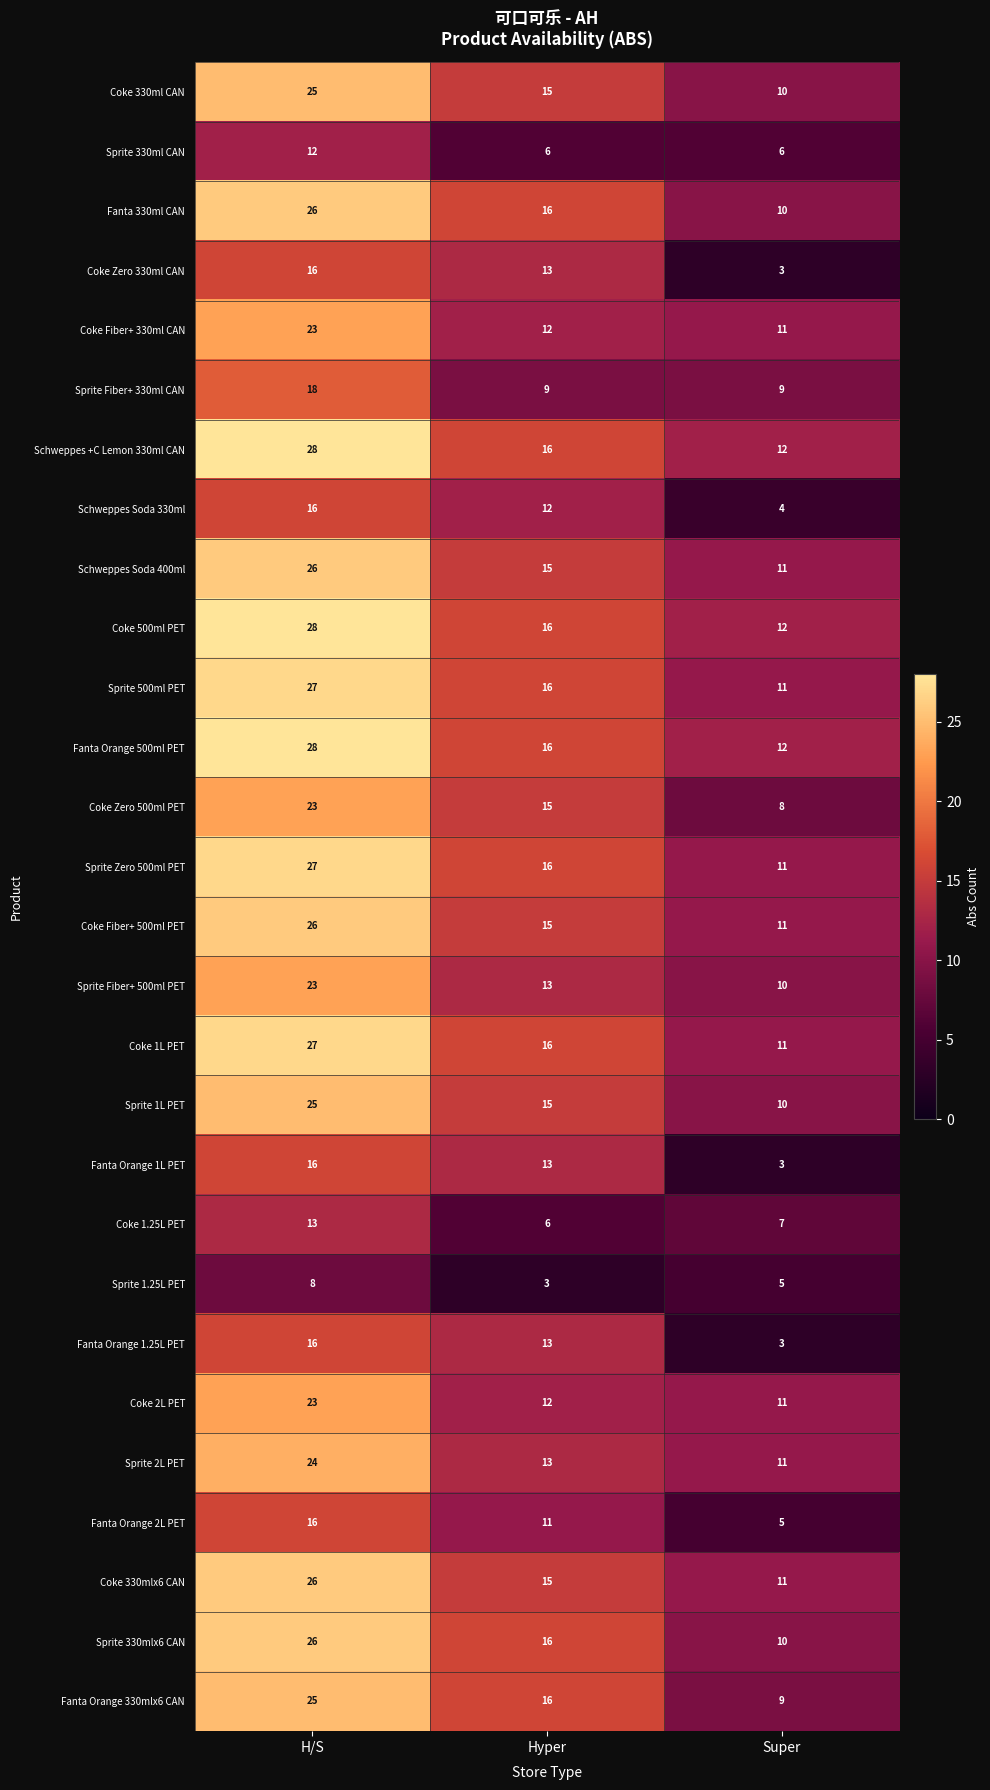

What is the minimum value shown in the chart?

3